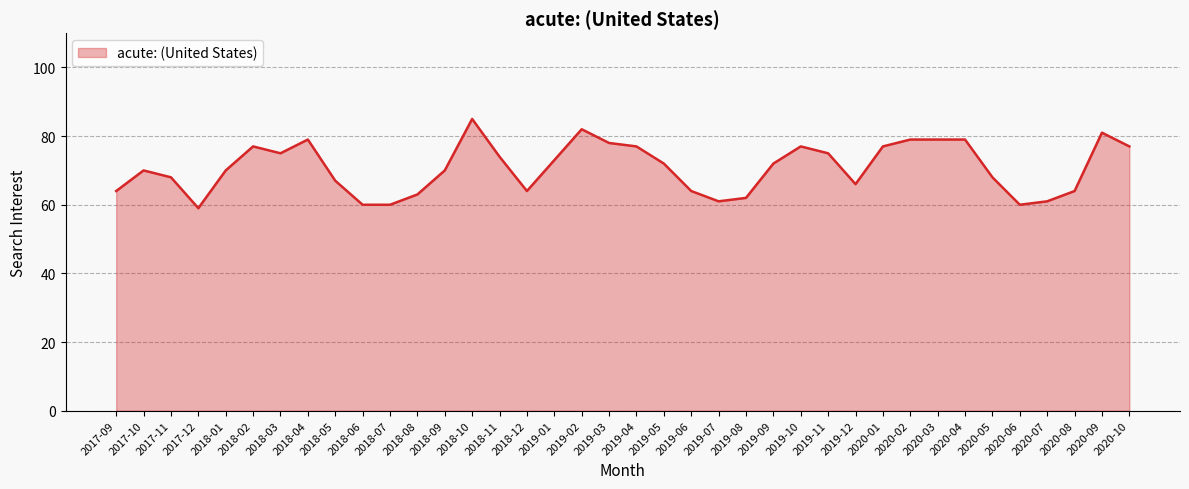

What is the difference between the second highest and minimum values?

23